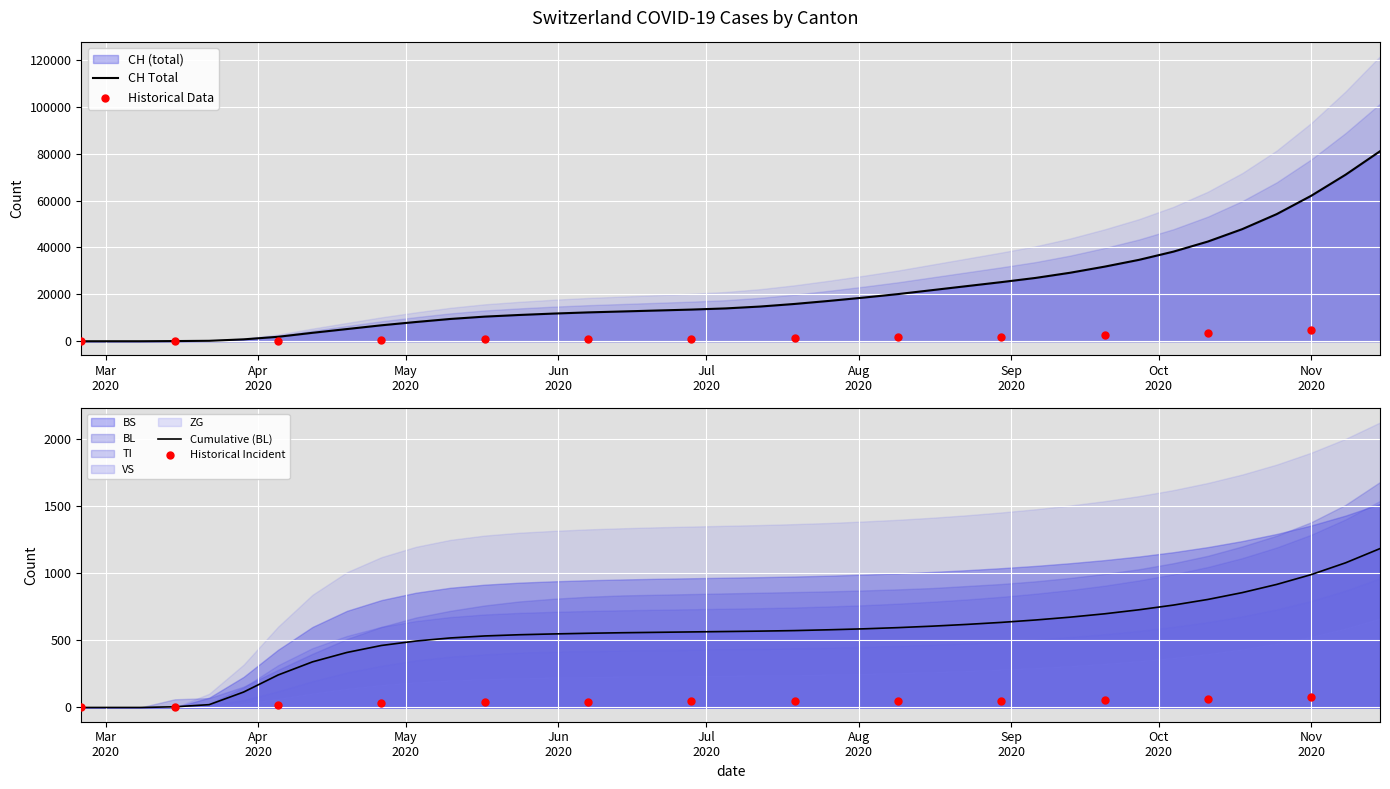

At how many categories does at least one series exceed 14252?

19